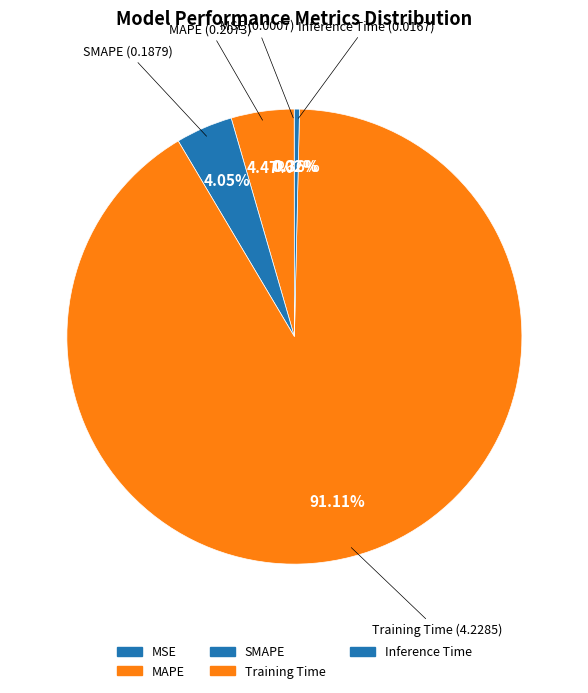

Does any single category account for the majority?

Yes